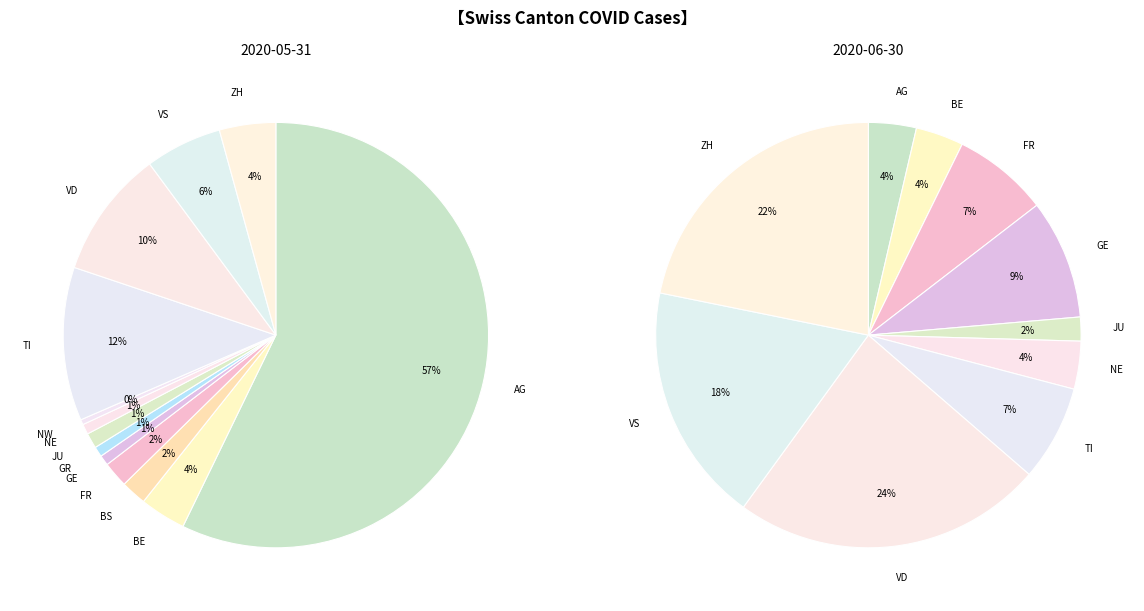

Is AG the majority of the pie?

Yes